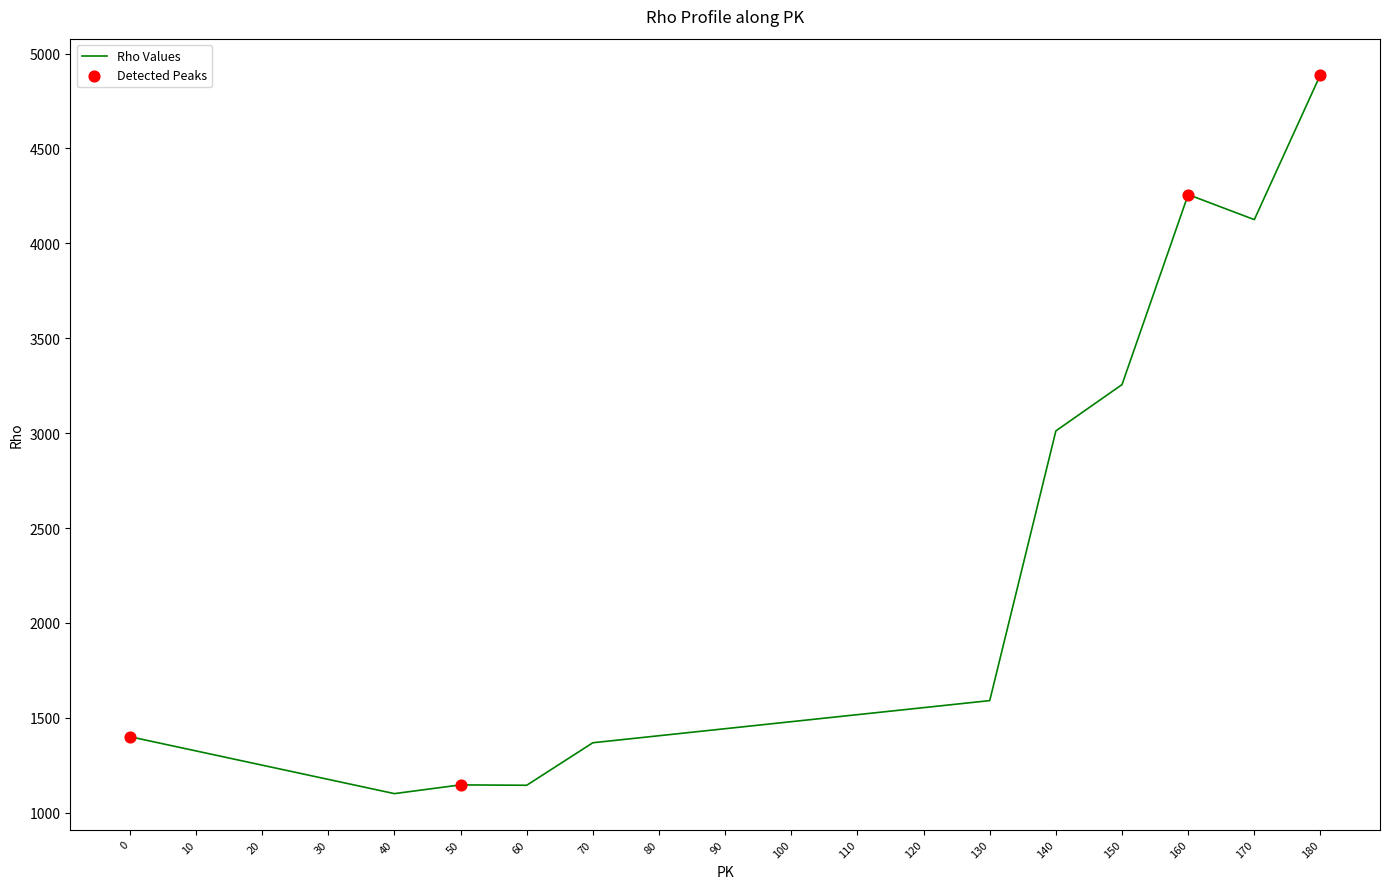

What is the change in value from 10 to 170?

+2799